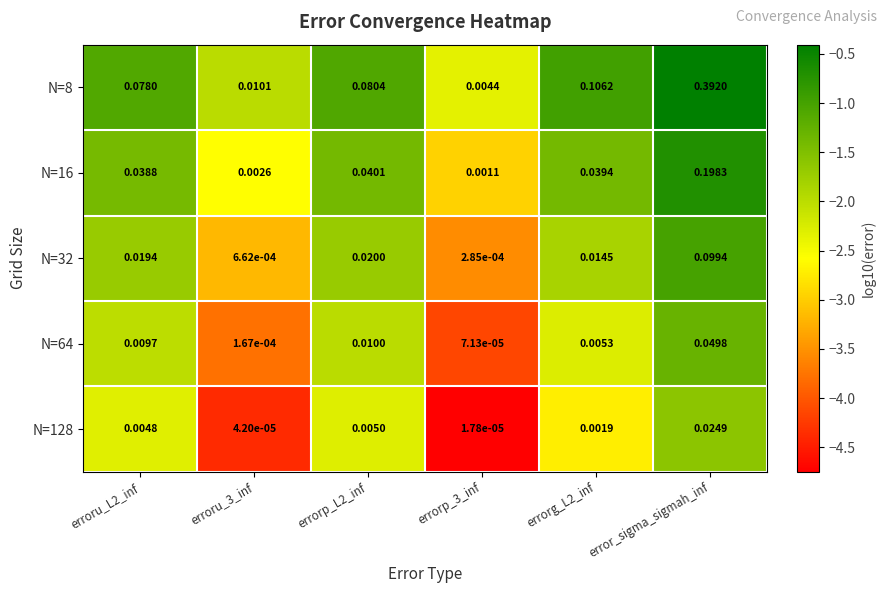

Rank the series at erroru_L2_inf from lowest to highest value.

N=128, N=64, N=32, N=16, N=8